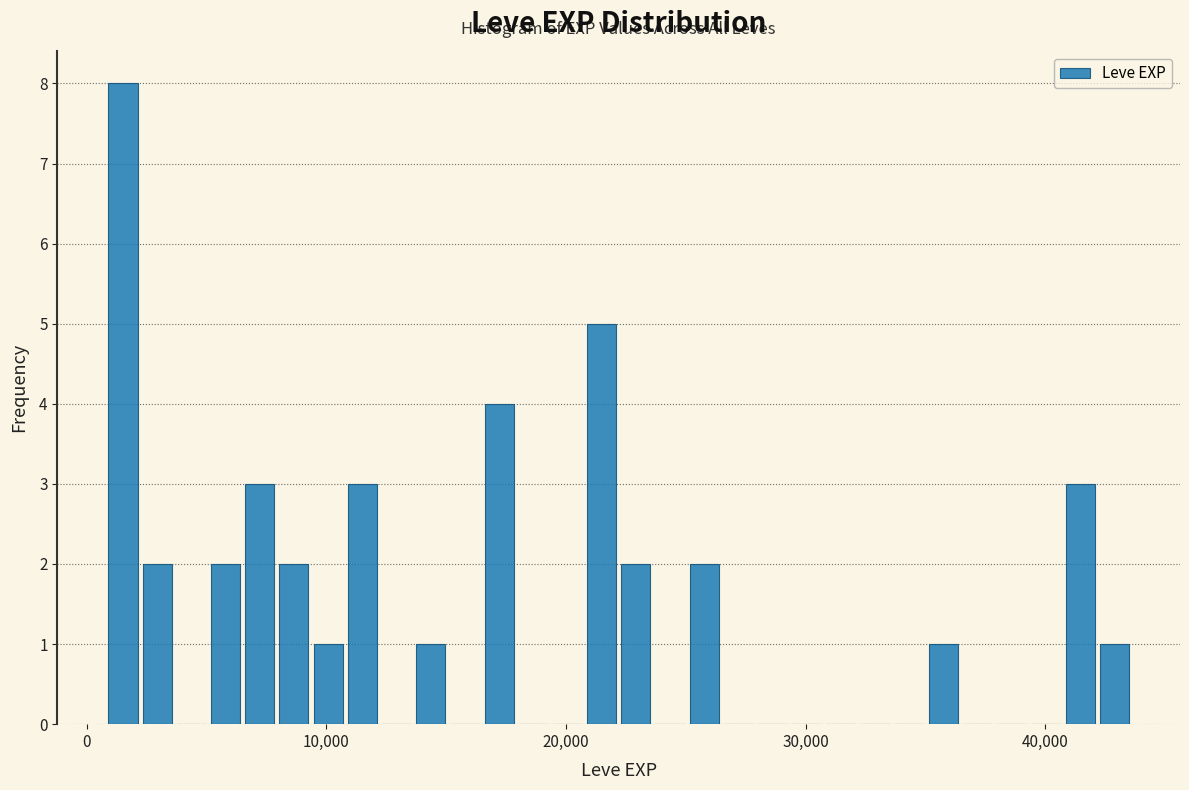

Around what value on the x-axis is the tallest bar? Give the approximate position of its centre, as read against the axis.

2000